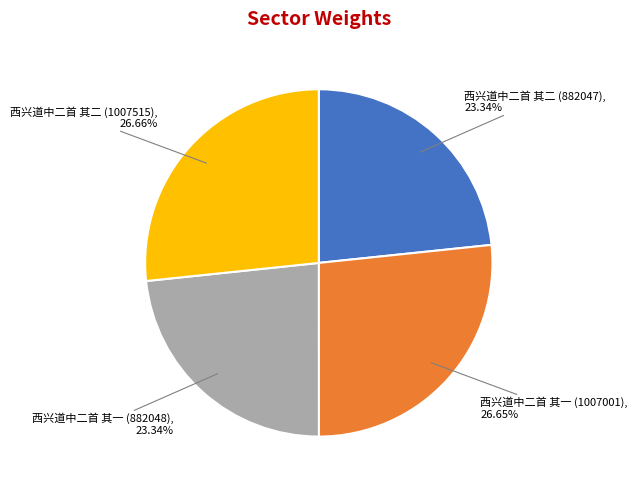

To the nearest percent, what portion does 西兴道中二首 其一 (1007001) represent?

27%